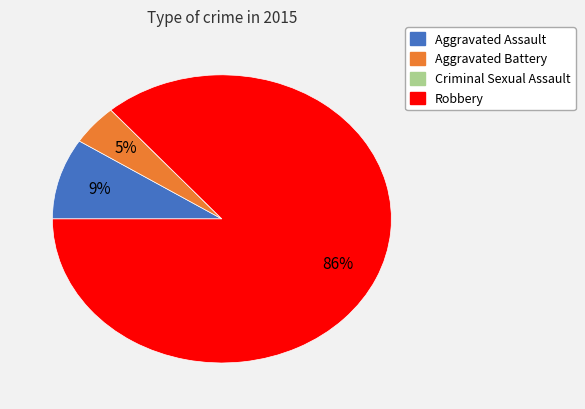

What is the majority slice?

Robbery